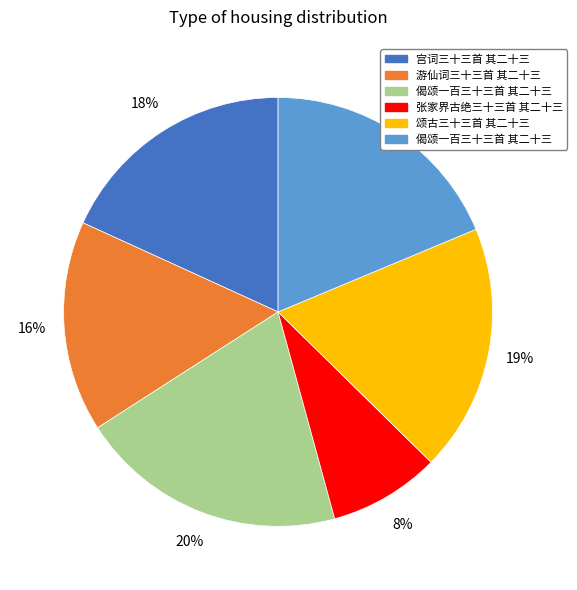

Does any single category account for the majority?

No